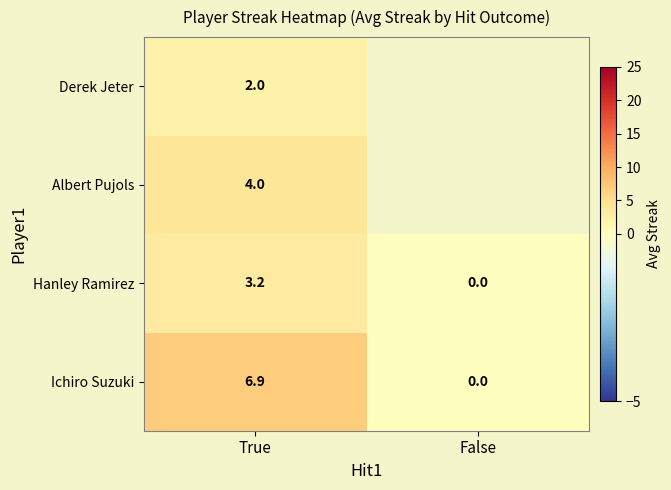

At which label does Ichiro Suzuki first exceed 6?

True